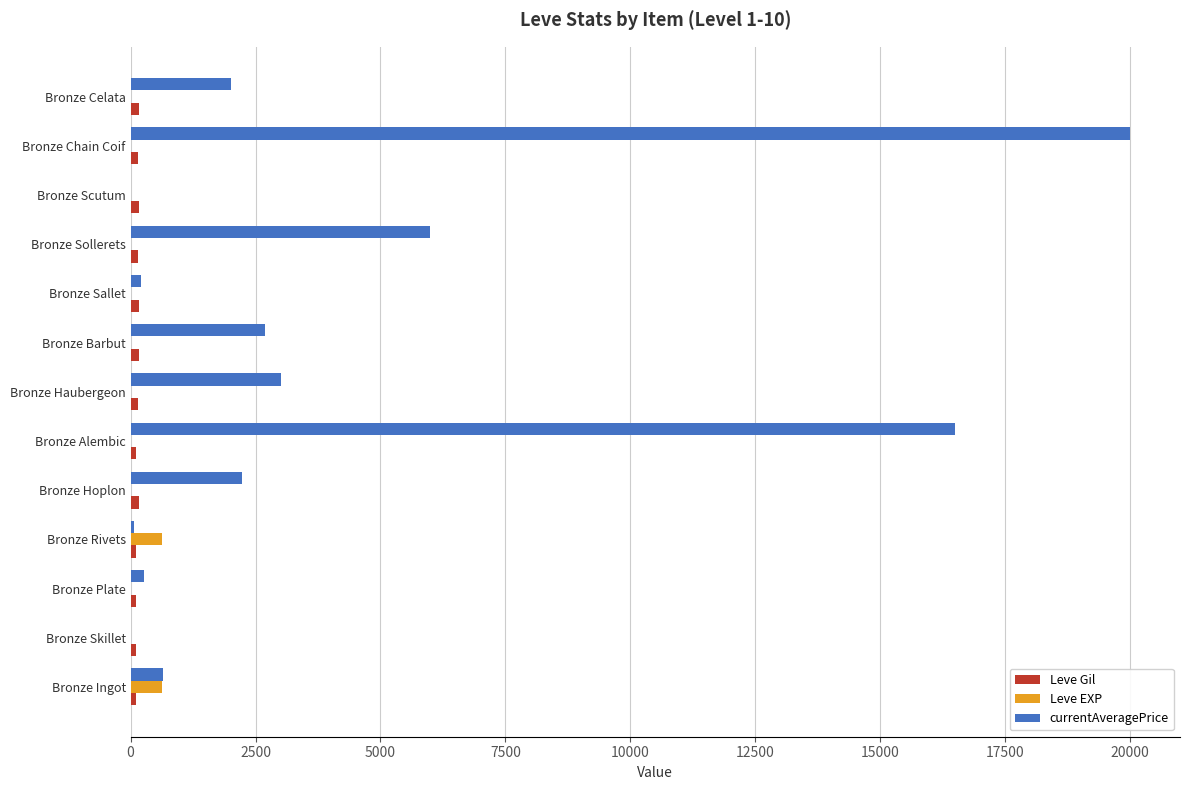

What is the sum of all Leve EXP values?

1299